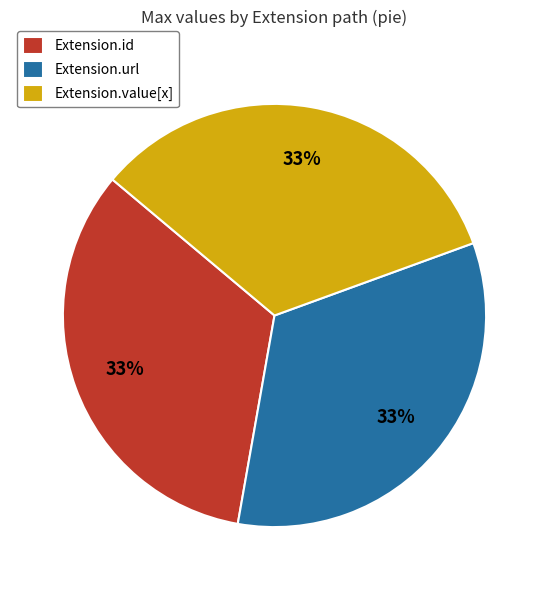

The Extension.url slice represents 99% of the pie. True or false?

False